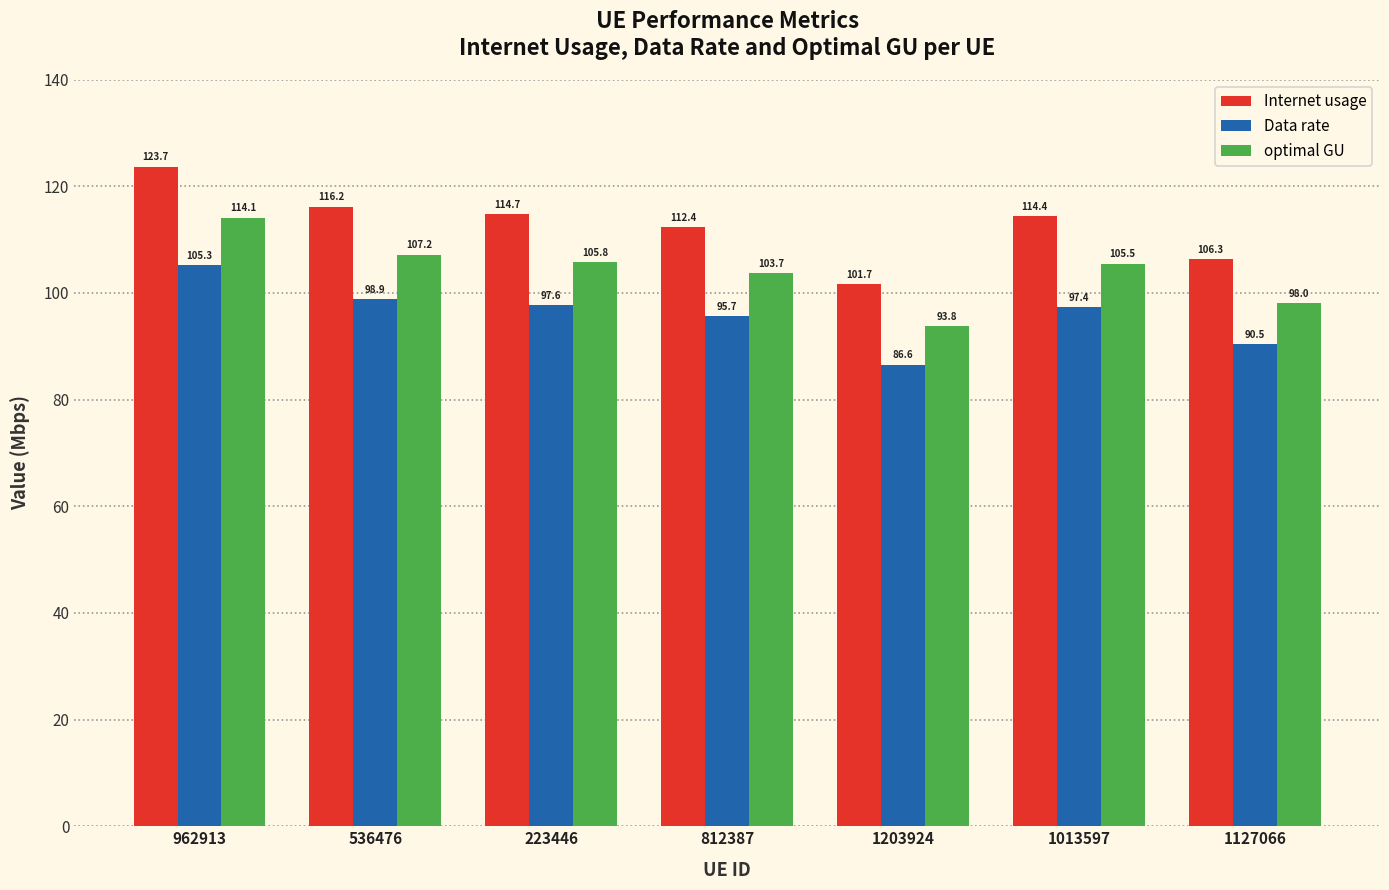

What is the highest value of the Data rate series?

105.3